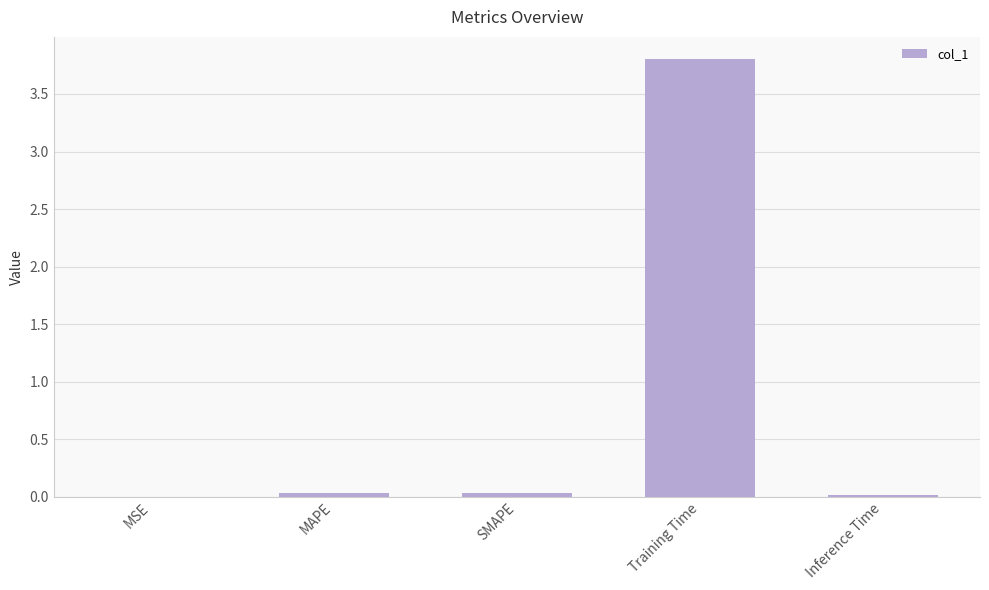

The chart shows a value of 0.0 at Inference Time. True or false?

True